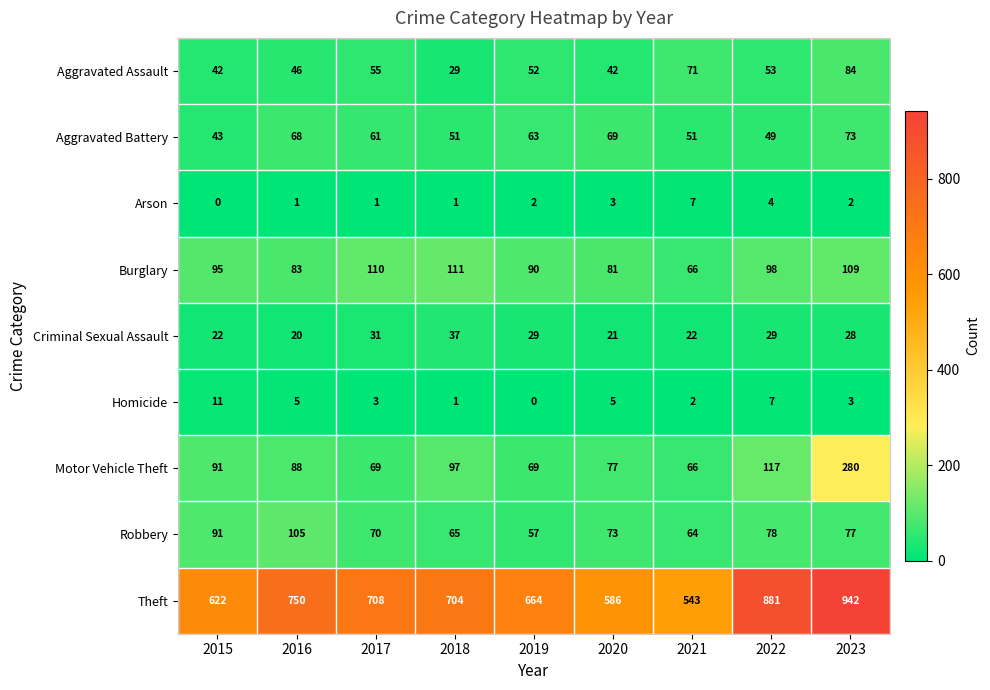

What value does the Aggravated Assault series have at 2017, to the nearest 5?

55